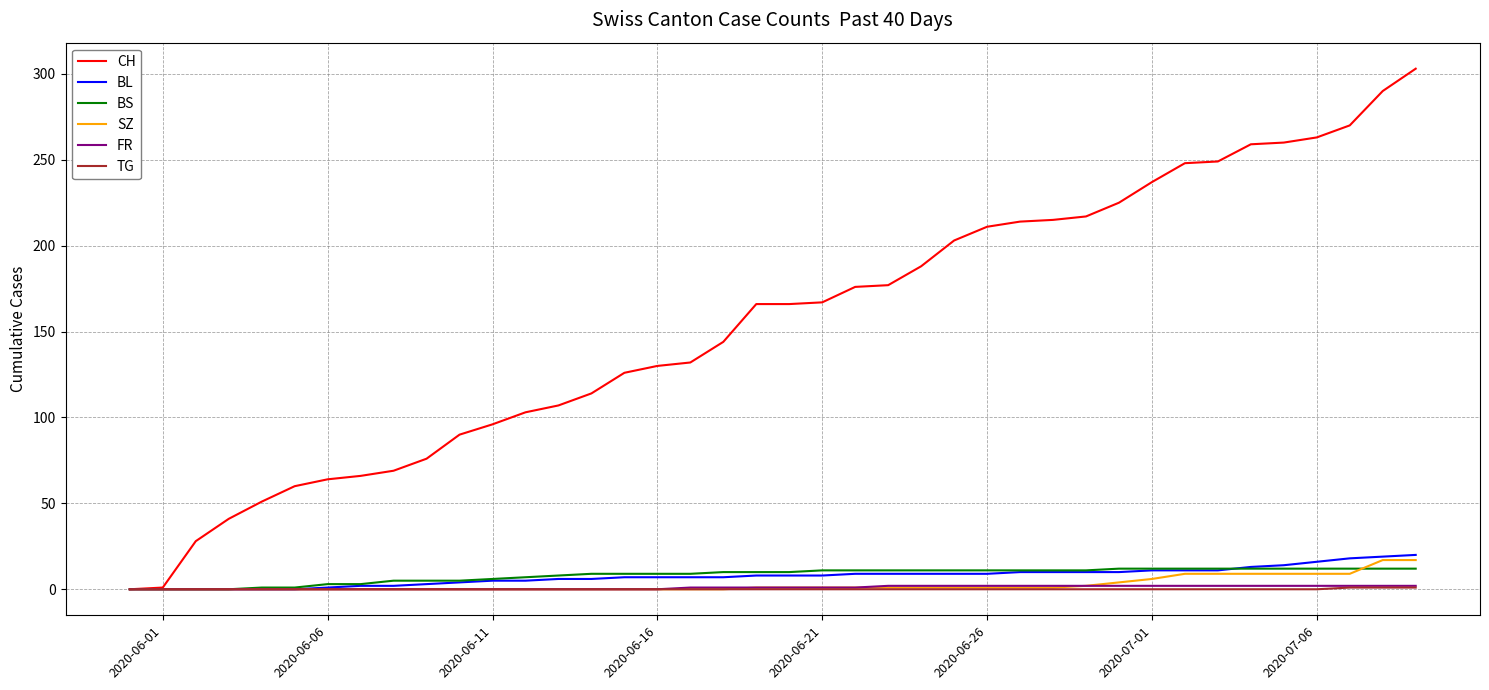

Which series has the widest spread of values?

CH